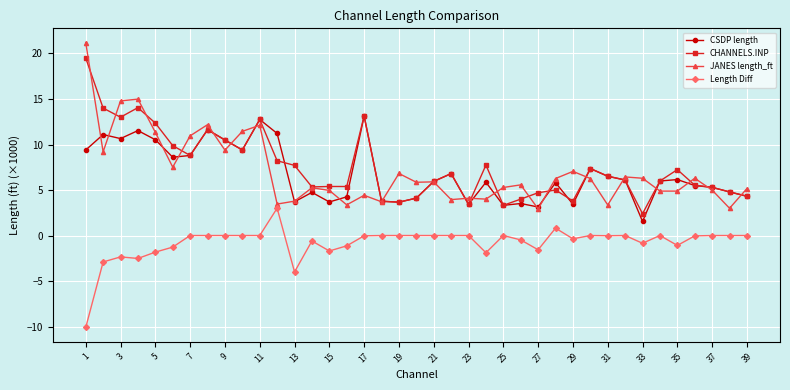

What is the maximum value shown in the chart?

21.2